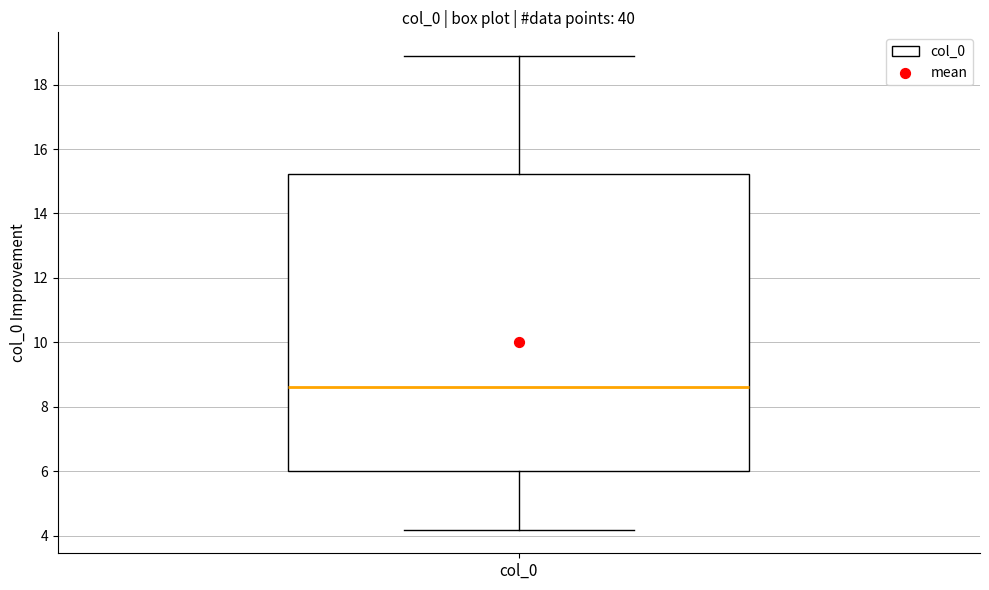

Read this box plot against the y-axis: the position of the median line, the range covered by the box, and the ends of both whiskers. The values are not printed on the chart, so give them approximately, as read against the axis.

median 8.6, box 6.0 to 15.2, whiskers 4.2 to 18.8